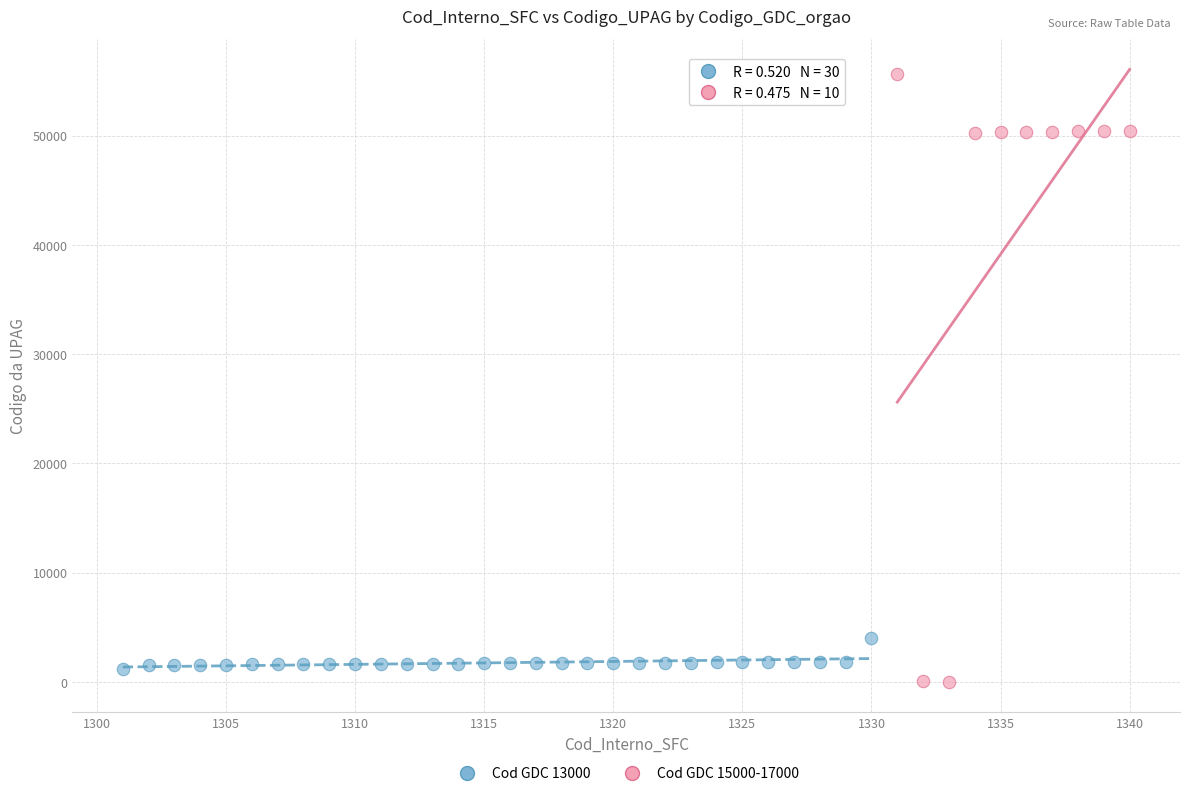

Which series has the widest spread of Y values?

Cod GDC 15000-17000